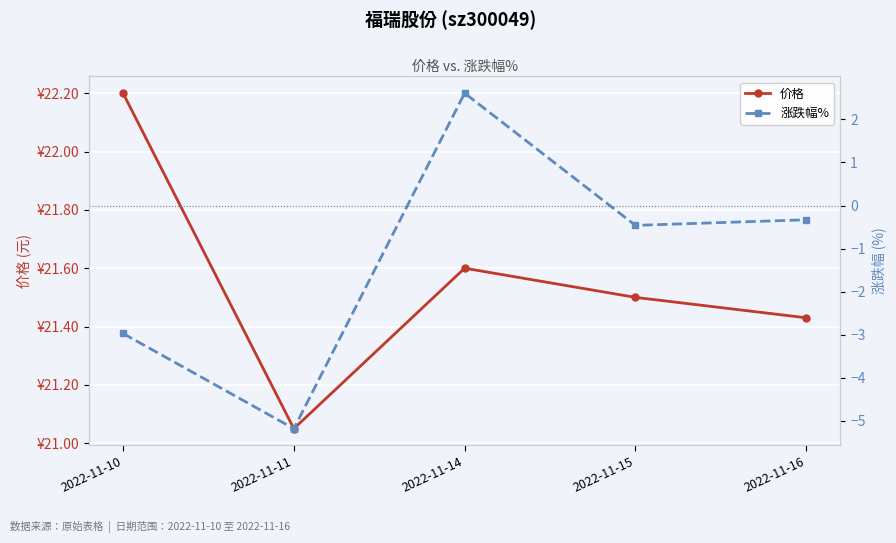

How many values in the 涨跌幅% series exceed 0?

1